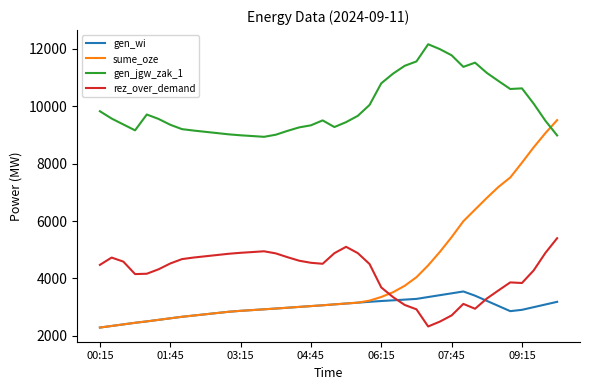

How many values in the gen_jgw_zak_1 series are below 9559?

20